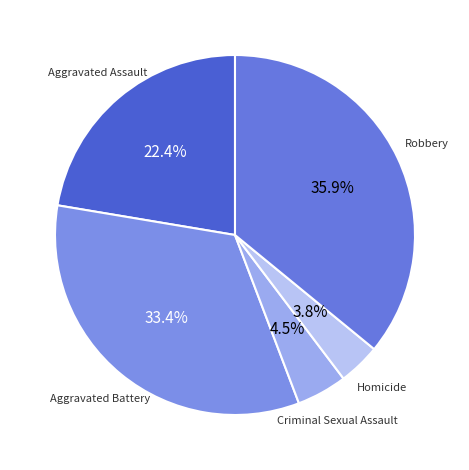

How many segments does this pie chart have?

5